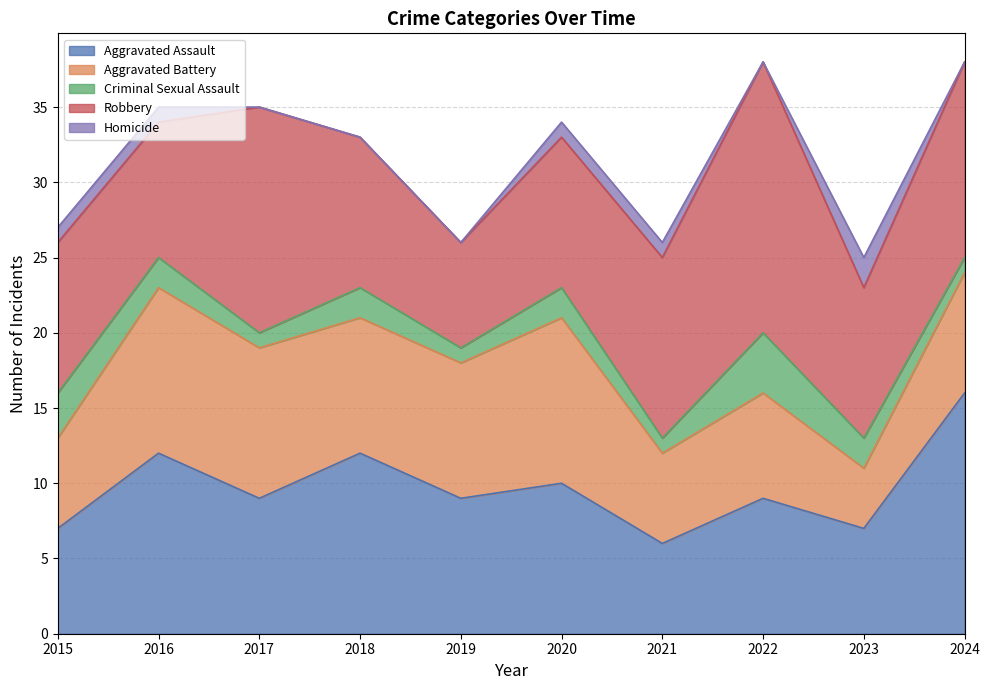

True or false: Aggravated Assault and Robbery intersect in this chart.

True